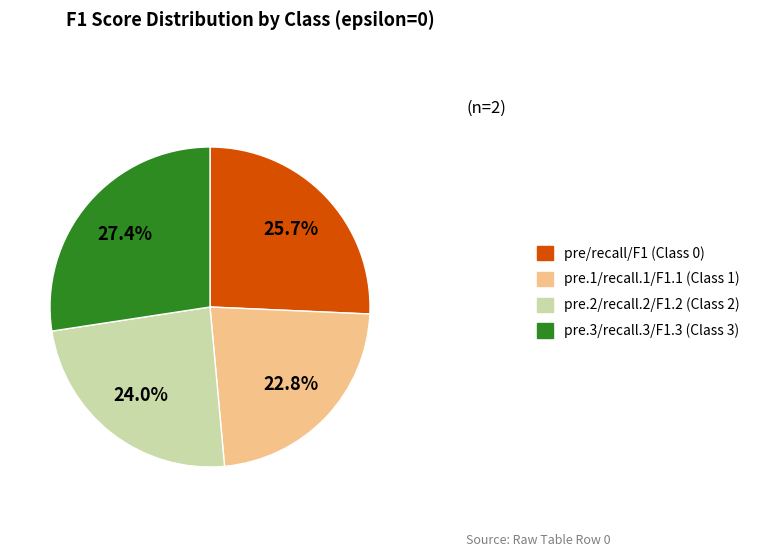

Is there any slice that represents more than half of the pie?

No